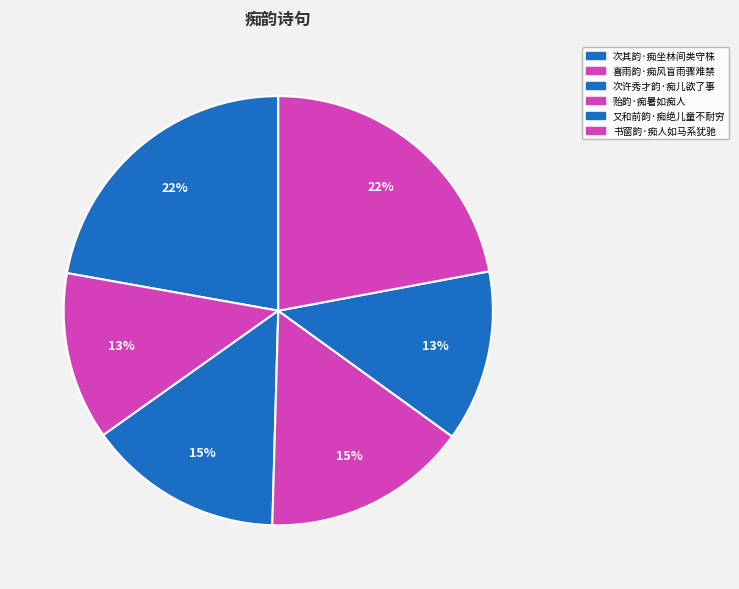

What percentage is NOT represented by 次许秀才韵·痴儿欲了事?

85.3%